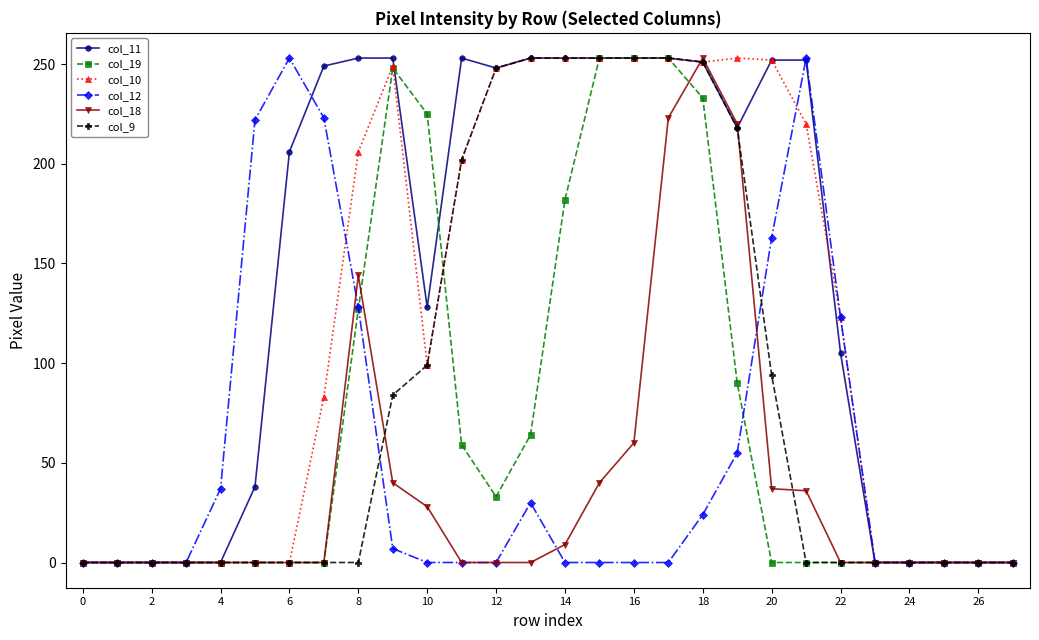

At how many categories does at least one series exceed 20?

19